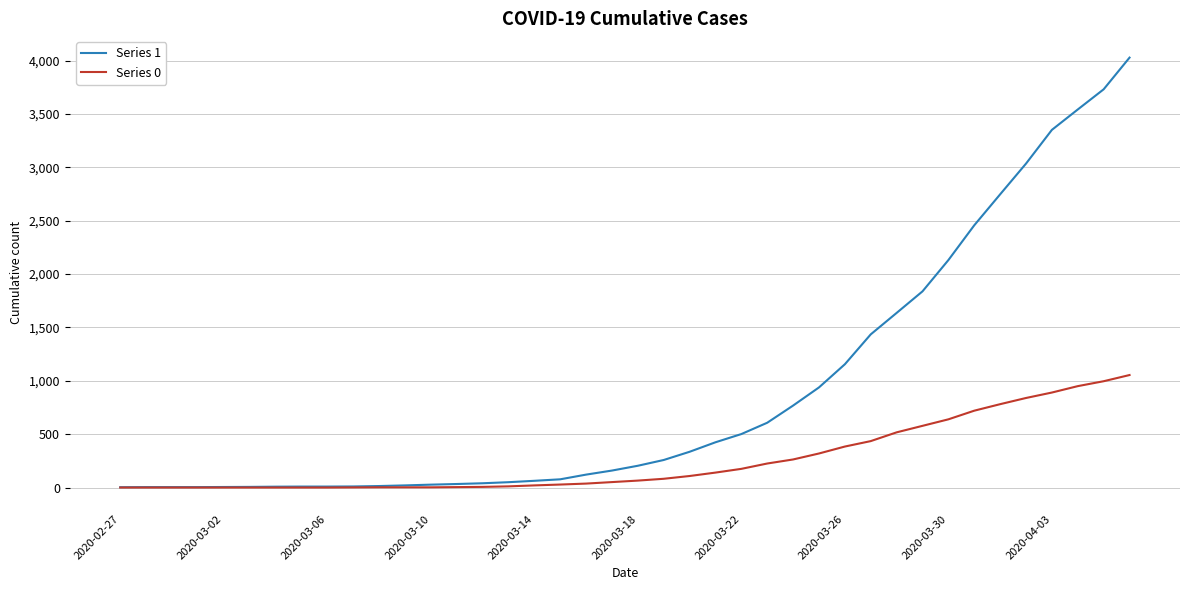

How many lines are shown in the chart?

2